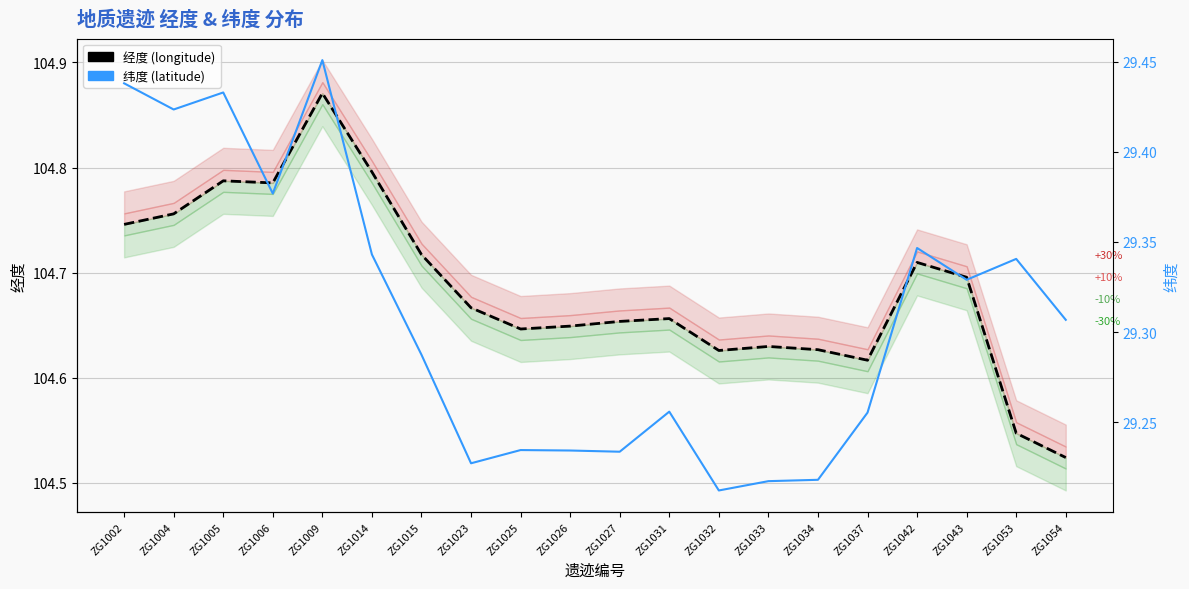

Rank the series by their maximum value, from lowest to highest.

纬度 (latitude), 经度 (longitude)